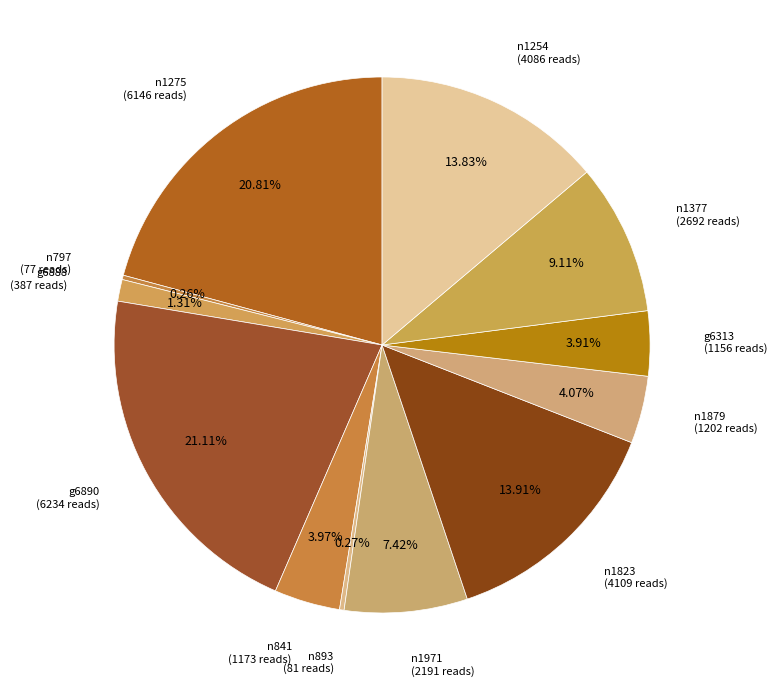

Rank the categories by value from highest to lowest.

g6890, n1275, n1823, n1254, n1377, n1971, n1879, n841, g6313, g6888, n893, n797